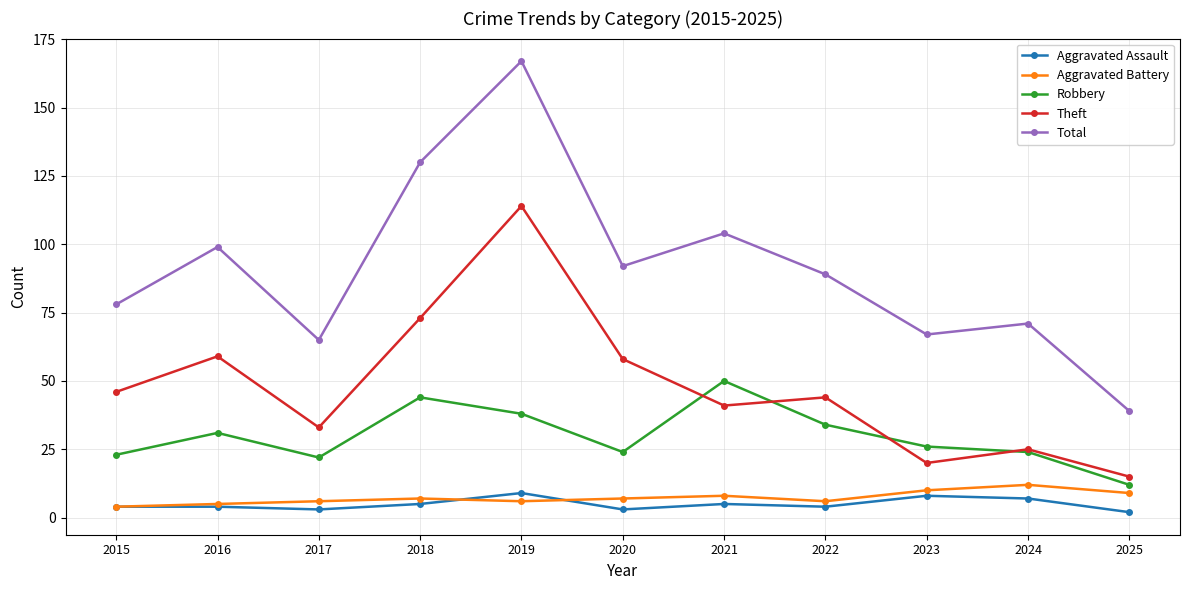

What is the value of the Theft point at the 7th from the left?

41